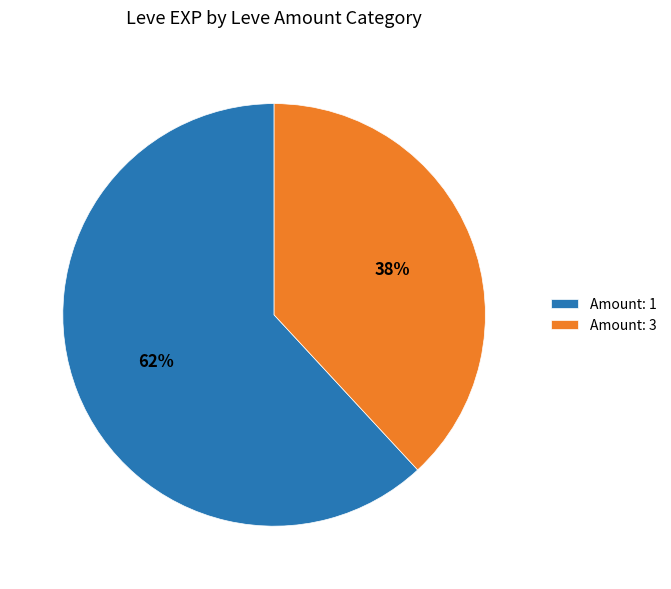

Which slice represents more than half of the pie?

Amount: 1